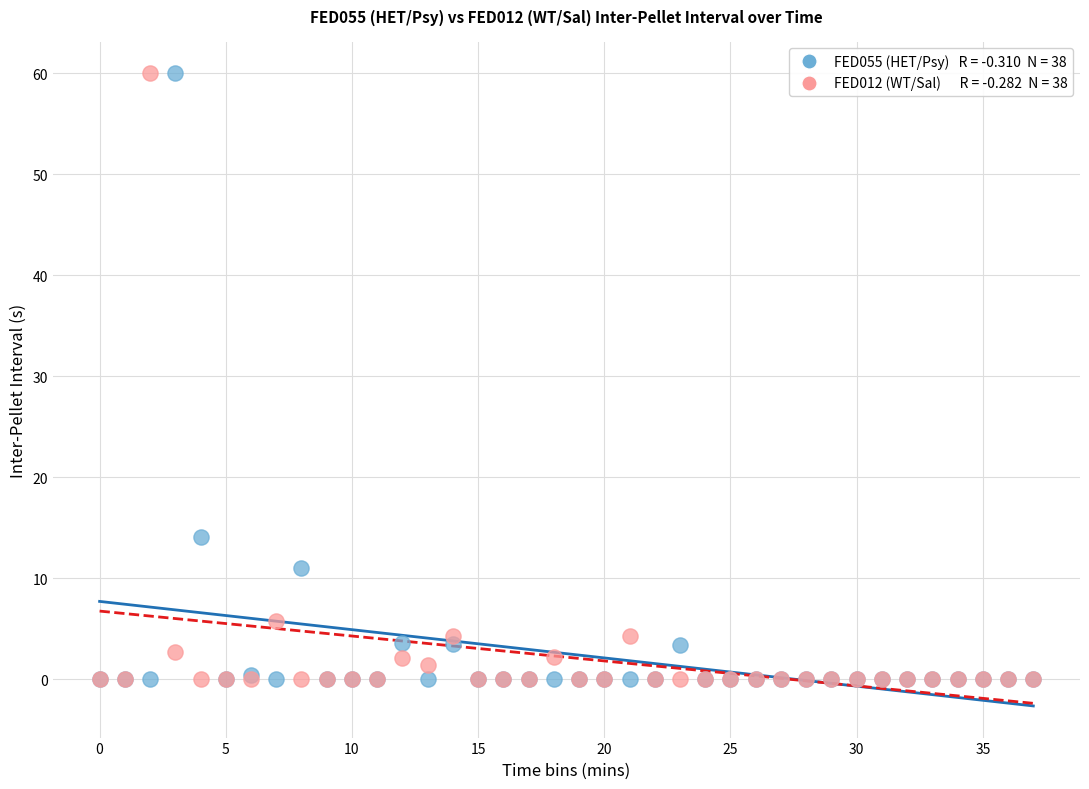

Across all series, what Y value is closest to 30?

14.1